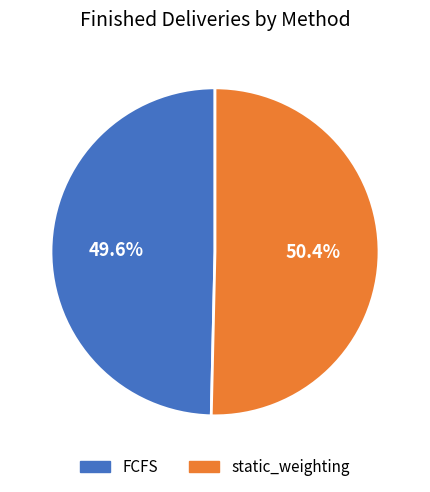

Do FCFS and static_weighting together represent more than half of the pie?

Yes